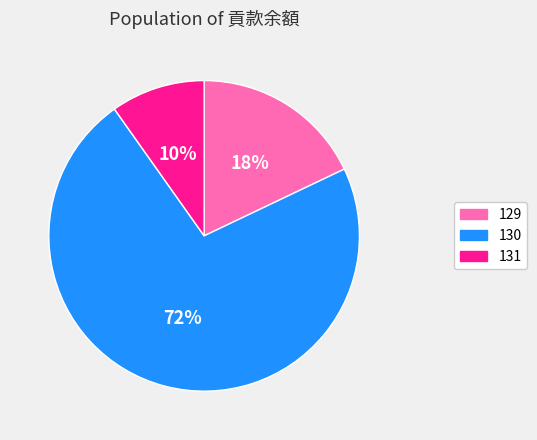

Which has a higher value, 131 or 130?

130